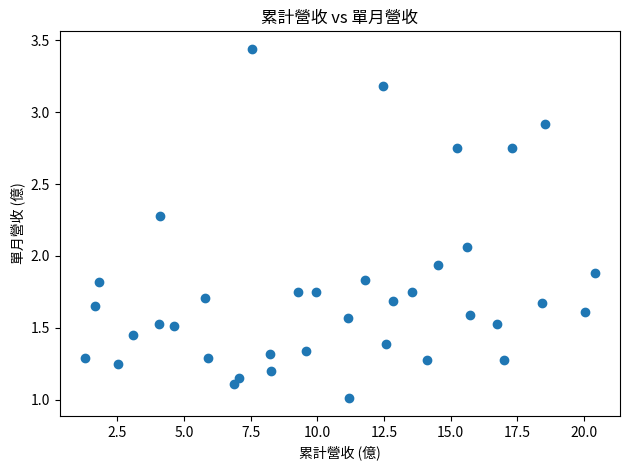

What is the range of X values (max minus min)?

19.1